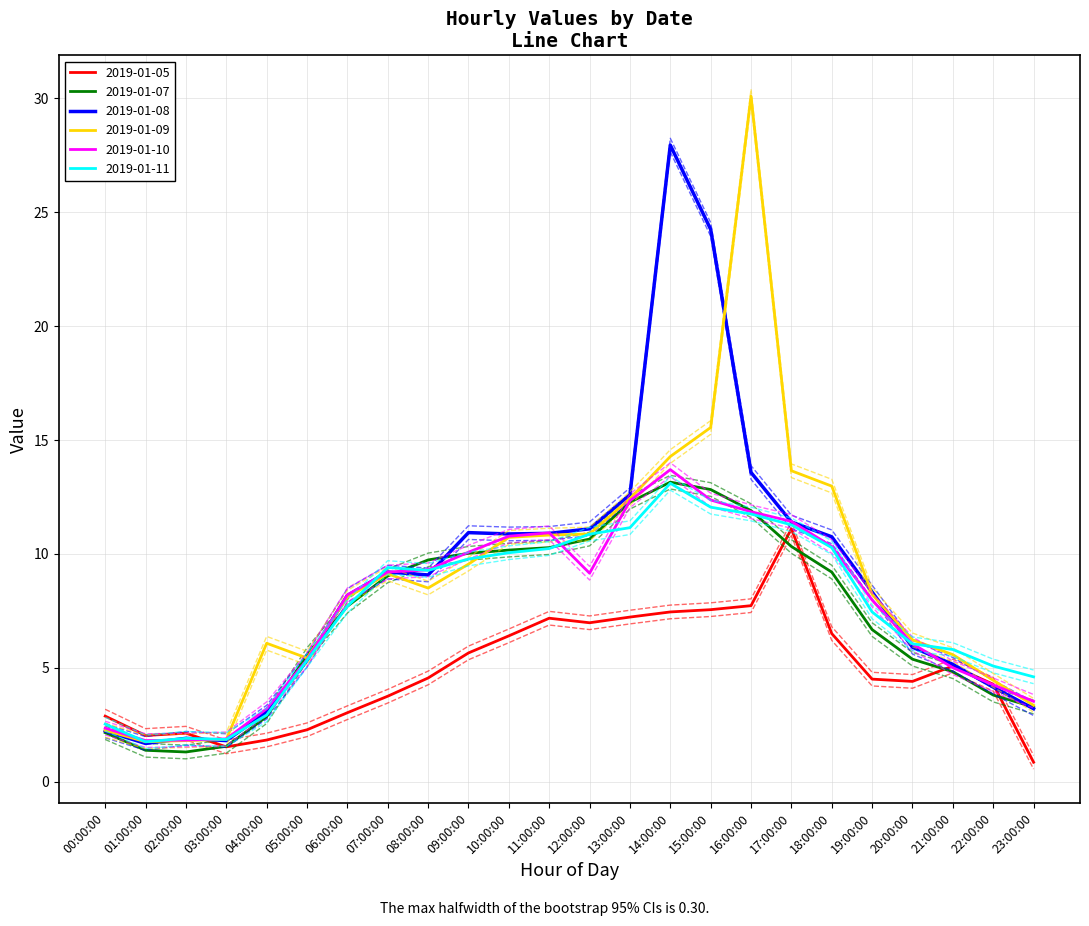

How many values in the 2019-01-10 series exceed 9?

12